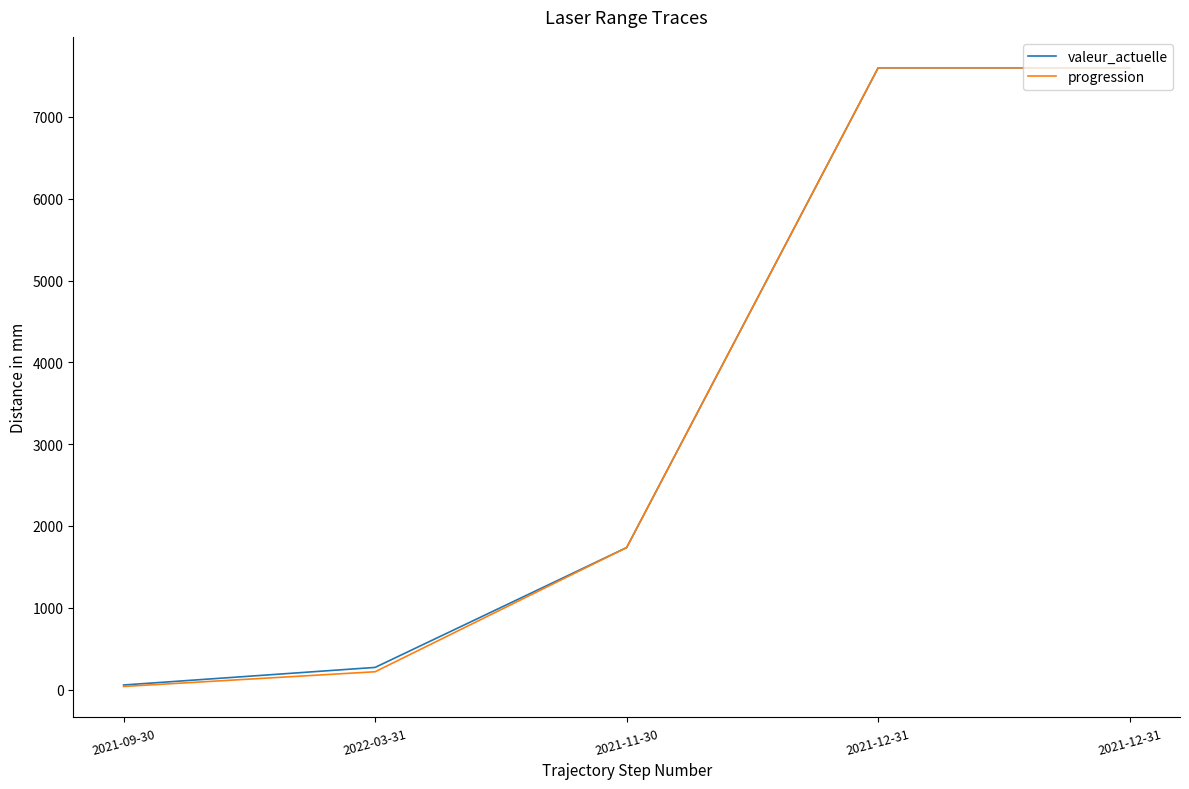

Is this an area chart (filled region under the line)?

No